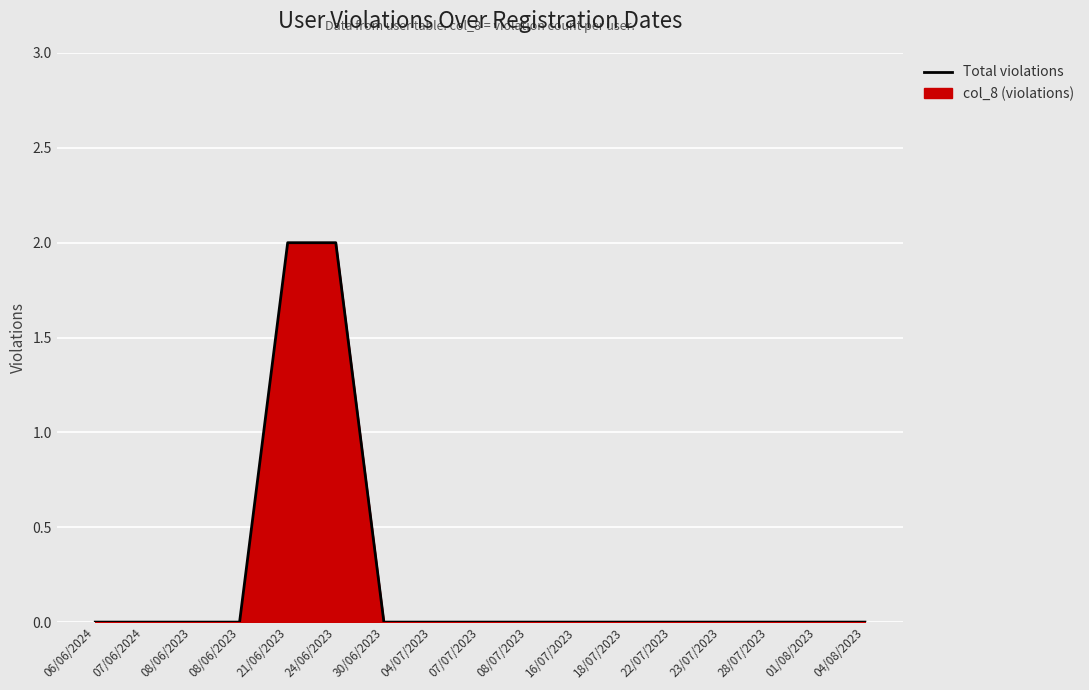

Reading left to right, extract all data points from this chart.

06/06/2024=0	07/06/2024=0	08/06/2023=0	08/06/2023=0	21/06/2023=2	24/06/2023=2	30/06/2023=0	04/07/2023=0	07/07/2023=0	08/07/2023=0	16/07/2023=0	18/07/2023=0	22/07/2023=0	23/07/2023=0	28/07/2023=0	01/08/2023=0	04/08/2023=0